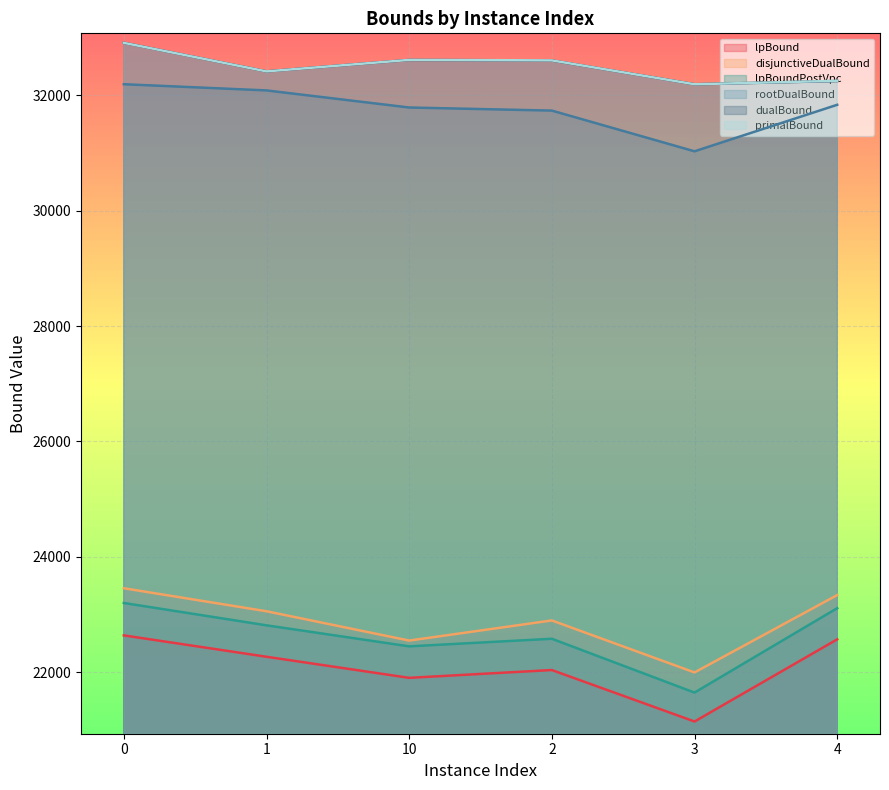

How many values in the lpBoundPostVpc series exceed 22814?

3